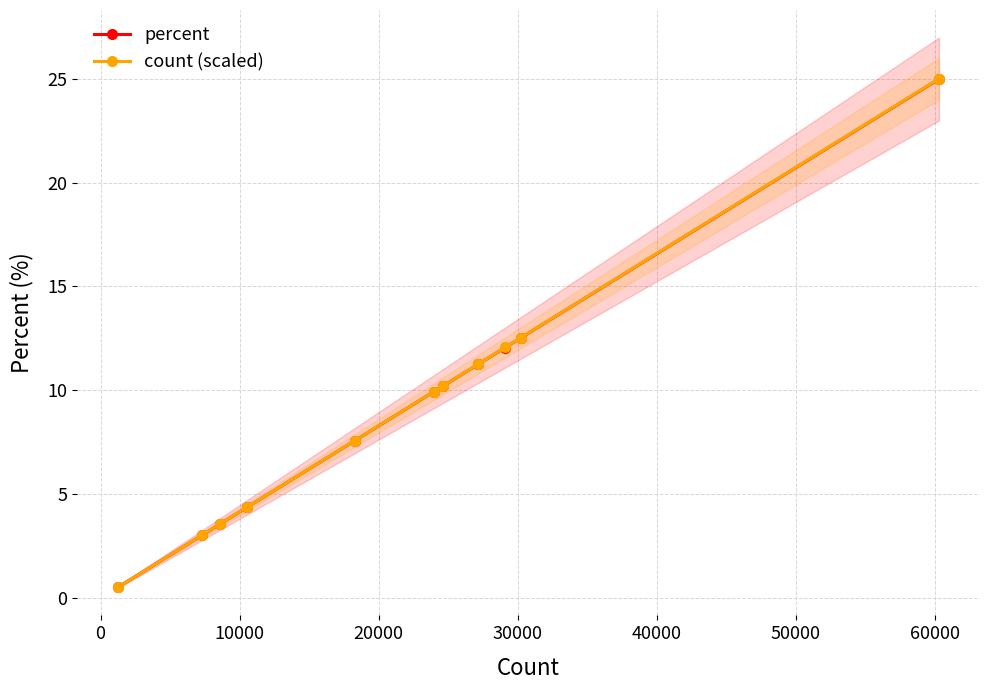

Reading left to right, extract all data points from this chart.

percent: 0.5	3.0	3.5	4.4	7.6	9.9	10.2	11.2	12.1	12.5	25.0
count (scaled): 0.5	3.0	3.6	4.4	7.6	9.9	10.2	11.3	12.1	12.5	25.0